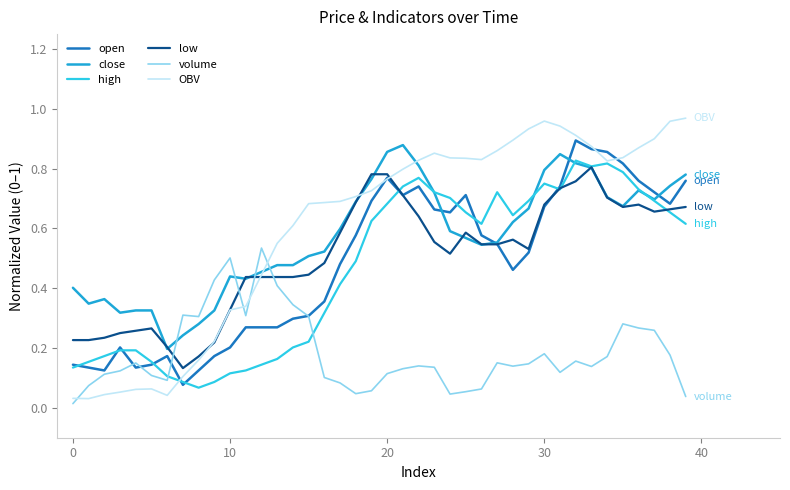

True or false: high and volume cross at least once.

True